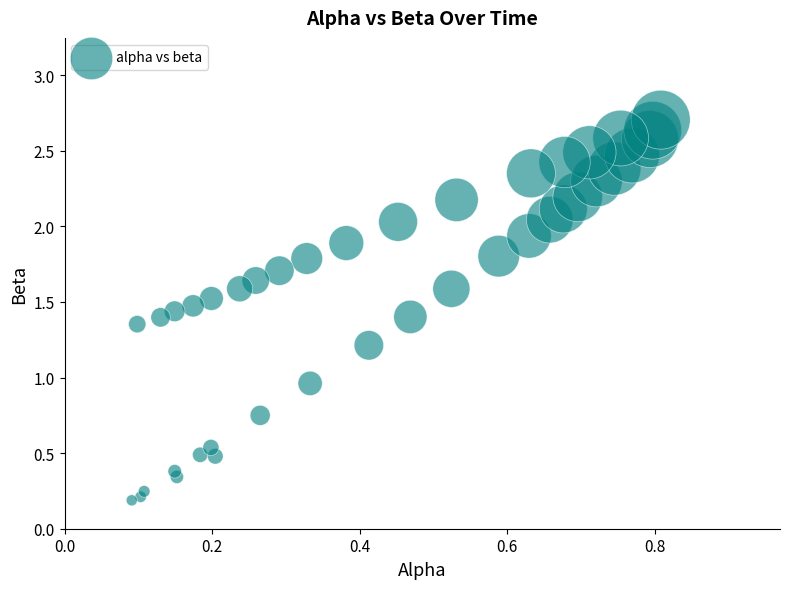

What is the range of Y values (max minus min)?

2.5